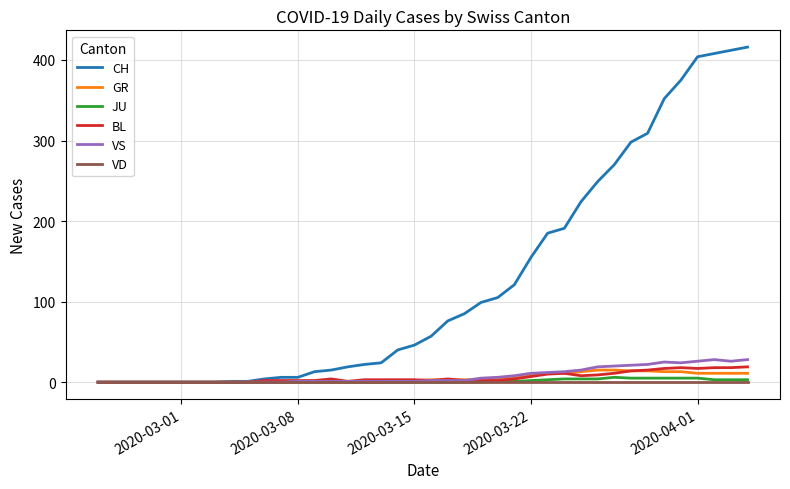

Which series has the widest spread of values?

CH